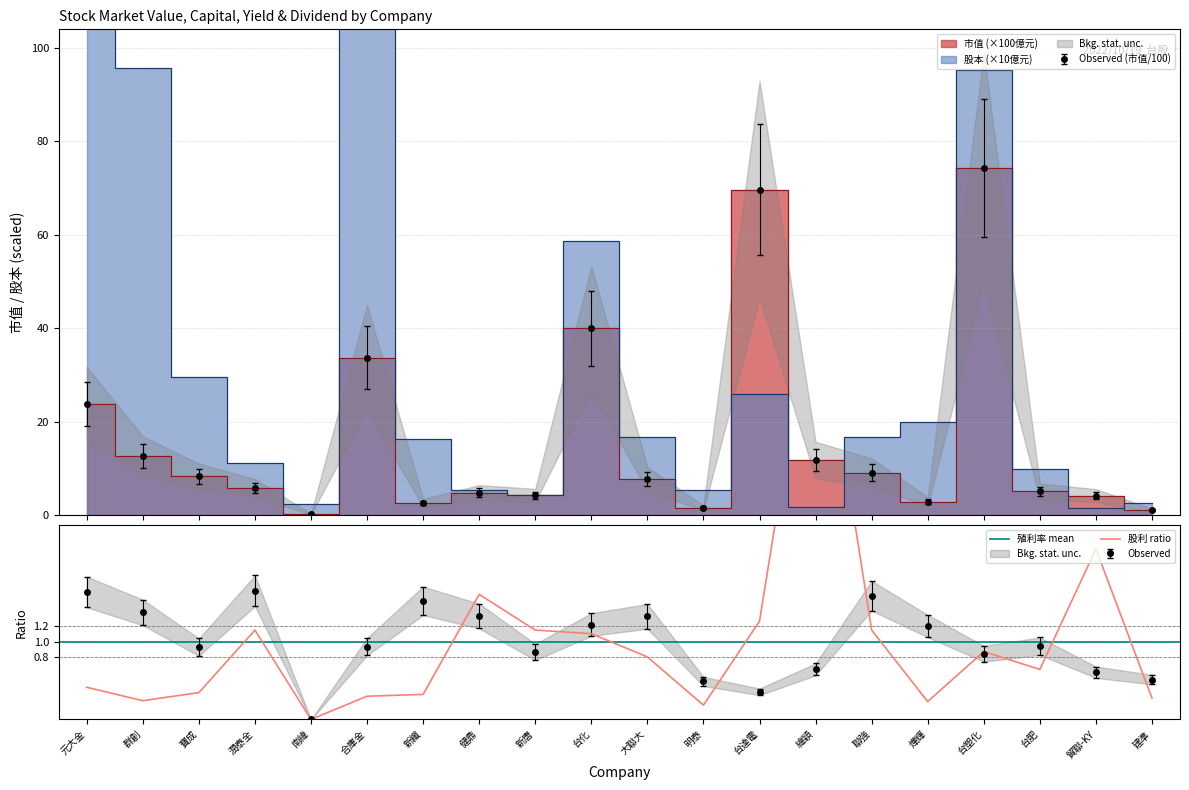

The 市值 series shows 4.0 at 台肥. True or false?

True